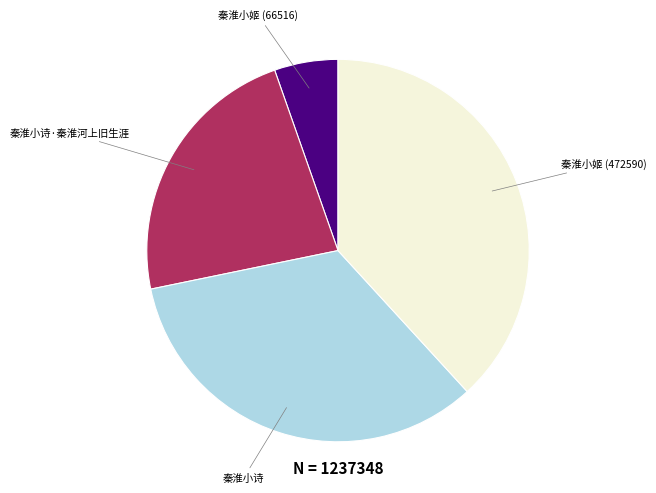

Is there any slice that represents more than half of the pie?

No